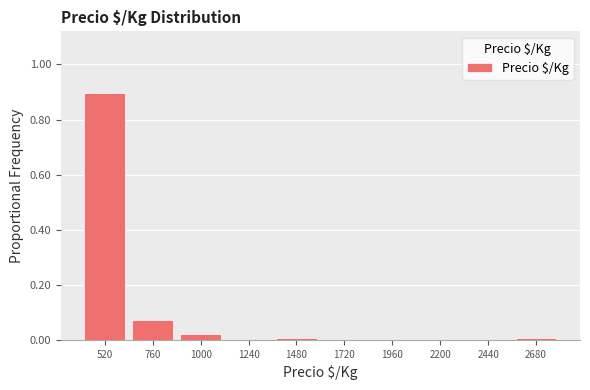

Reading left to right, transcribe this chart: for each bar, give the range it covers on the x-axis and its height. Neither the bar edges nor the heights are printed on the chart, so give them approximately, as read against the axes.

400 to 640: 0.90
640 to 880: 0.08
880 to 1120: 0.02
1120 to 1360: 0
1360 to 1600: under 0.02
1600 to 1840: 0
1840 to 2080: 0
2080 to 2320: 0
2320 to 2560: 0
2560 to 2800: under 0.02